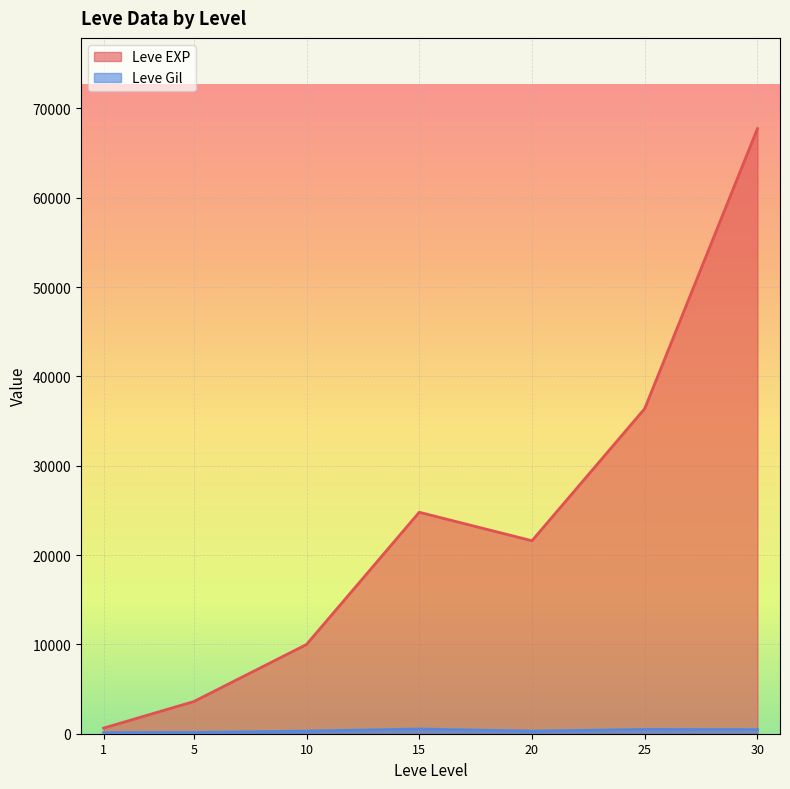

List the labels in order of Leve Gil value, smallest first.

1, 5, 20, 10, 30, 25, 15